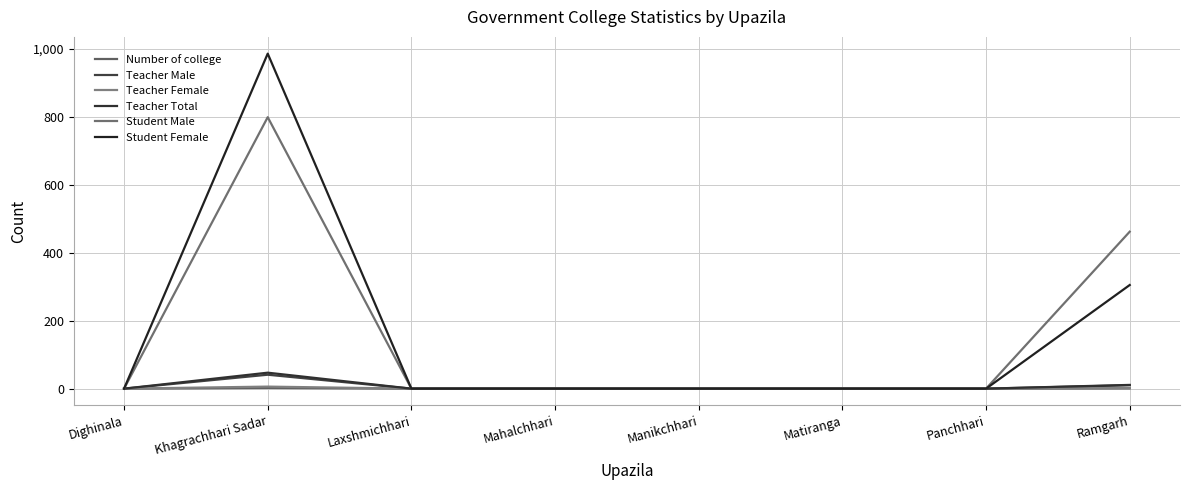

Reading right to left, transcribe all the data shown in this chart.

Number of college: 1	0	0	0	0	0	2	0
Teacher Male: 10	0	0	0	0	0	41	0
Teacher Female: 1	0	0	0	0	0	6	0
Teacher Total: 11	0	0	0	0	0	47	0
Student Male: 462	0	0	0	0	0	799	0
Student Female: 305	0	0	0	0	0	986	0